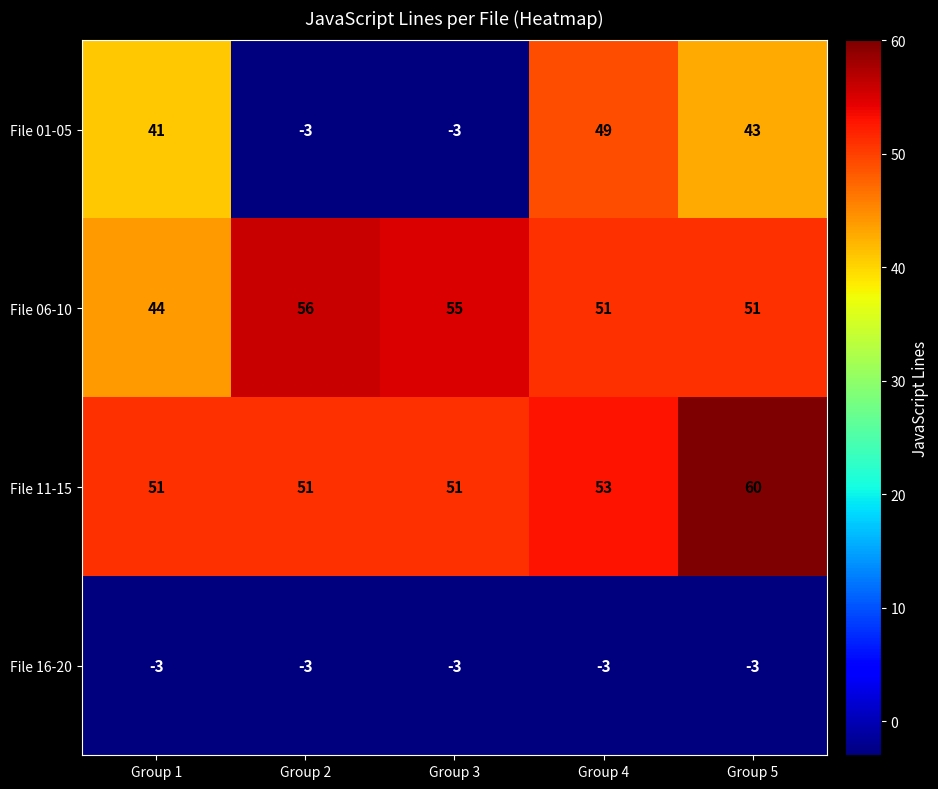

What is the minimum value shown in the chart?

-3